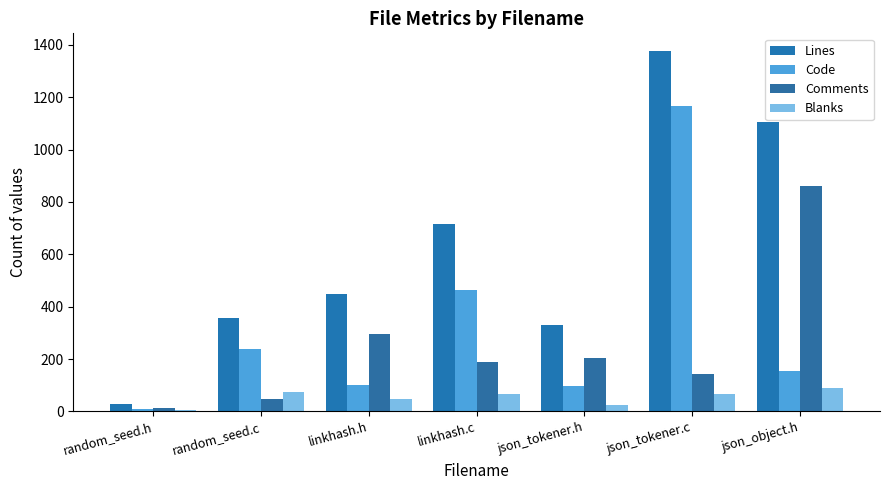

What is the total value across all series at json_tokener.c?

2750